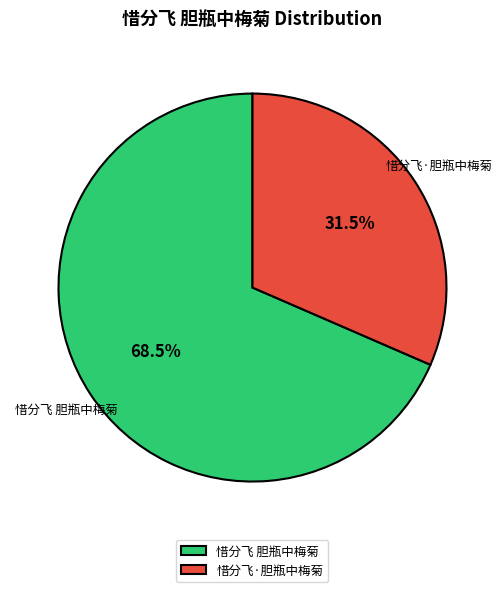

Combined, do 惜分飞 胆瓶中梅菊 and 惜分飞·胆瓶中梅菊 account for over 50%?

Yes